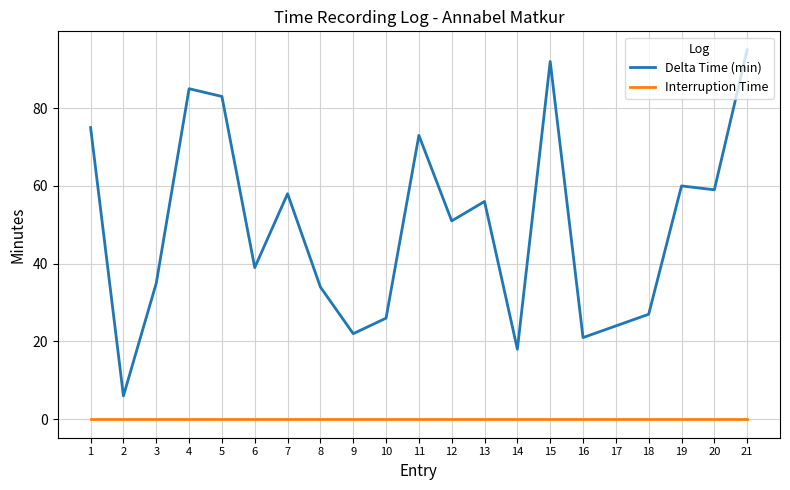

What are all the series names shown in the legend?

Delta Time (min), Interruption Time